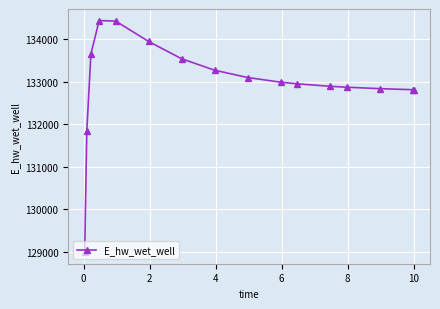

What is the sum of all values?

2127287.7